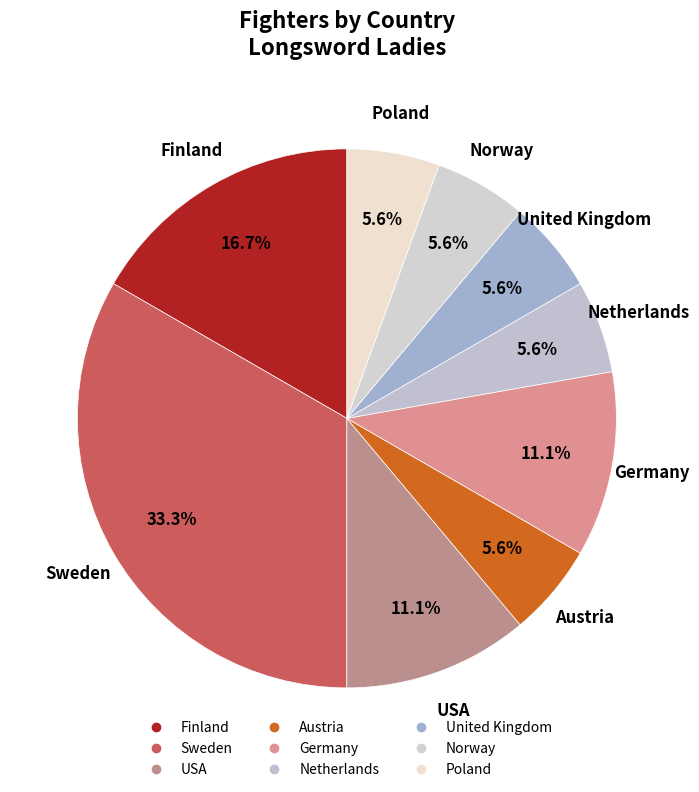

Count the number of slices in the pie.

9